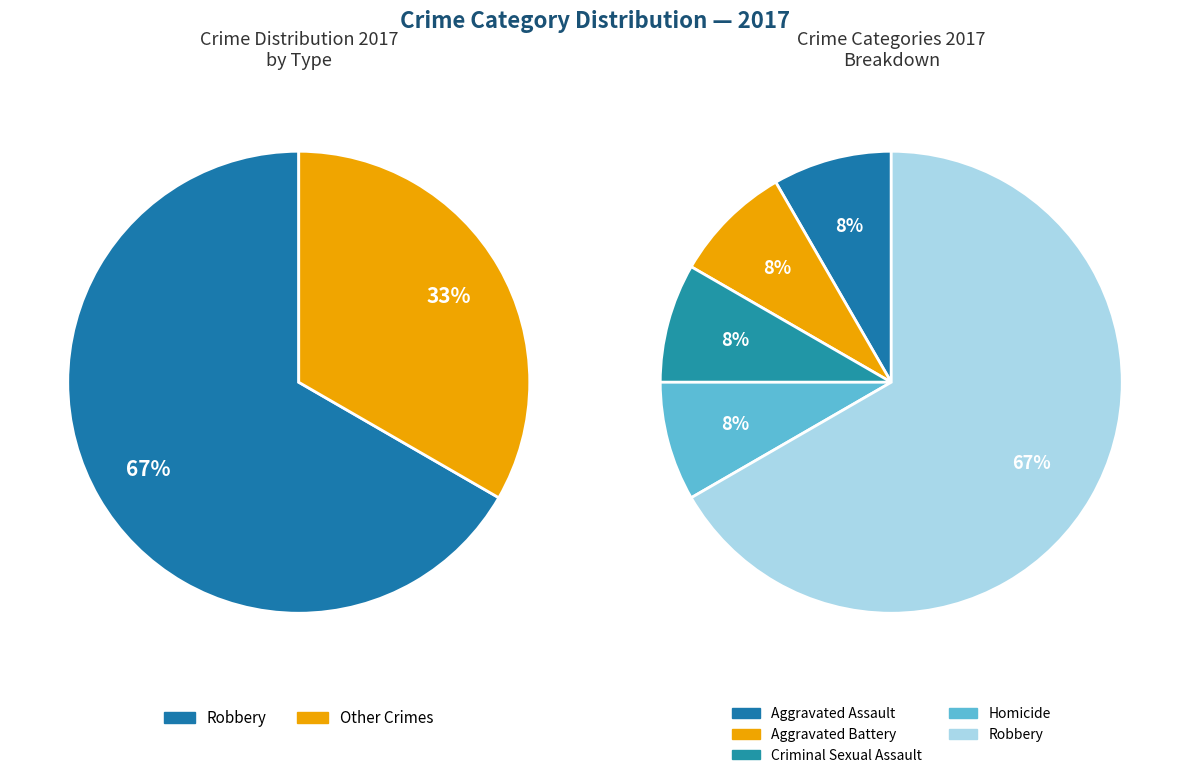

How many segments does this pie chart have?

5